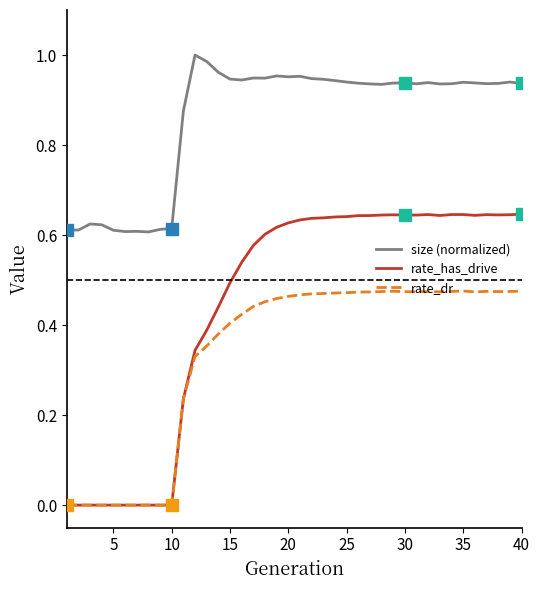

At how many categories does at least one series exceed 0?

40